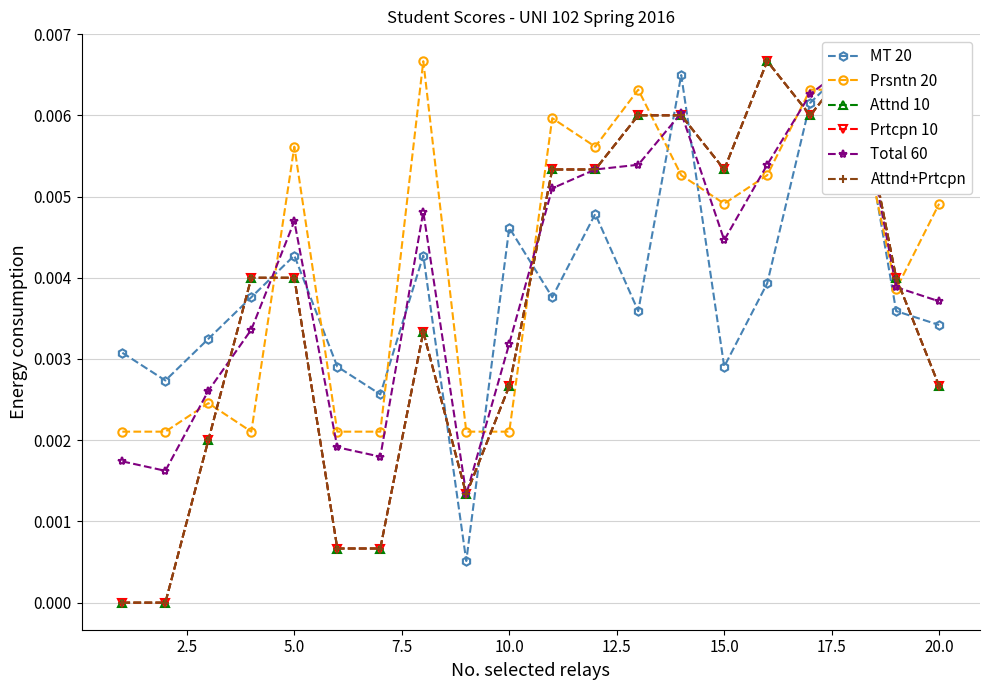

At how many categories does at least one series exceed 0?

20